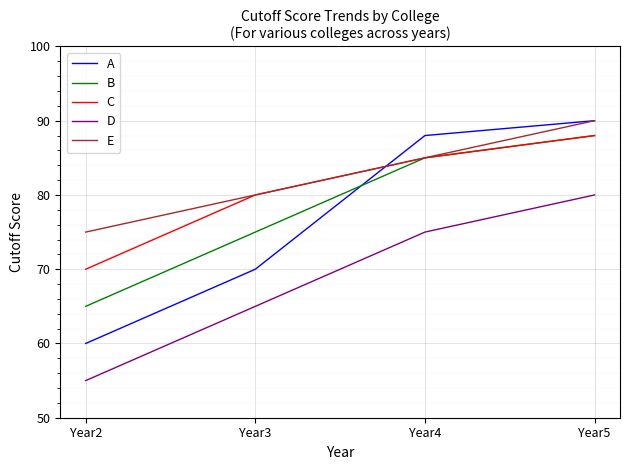

True or false: D has more than 0 interior local peaks.

False